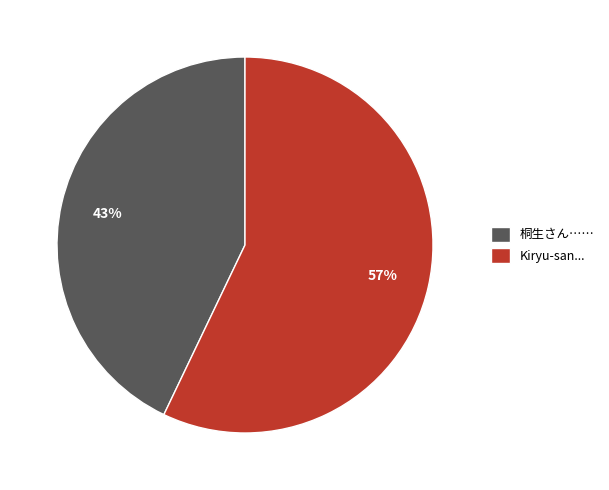

Which slice represents more than half of the pie?

Kiryu-san...